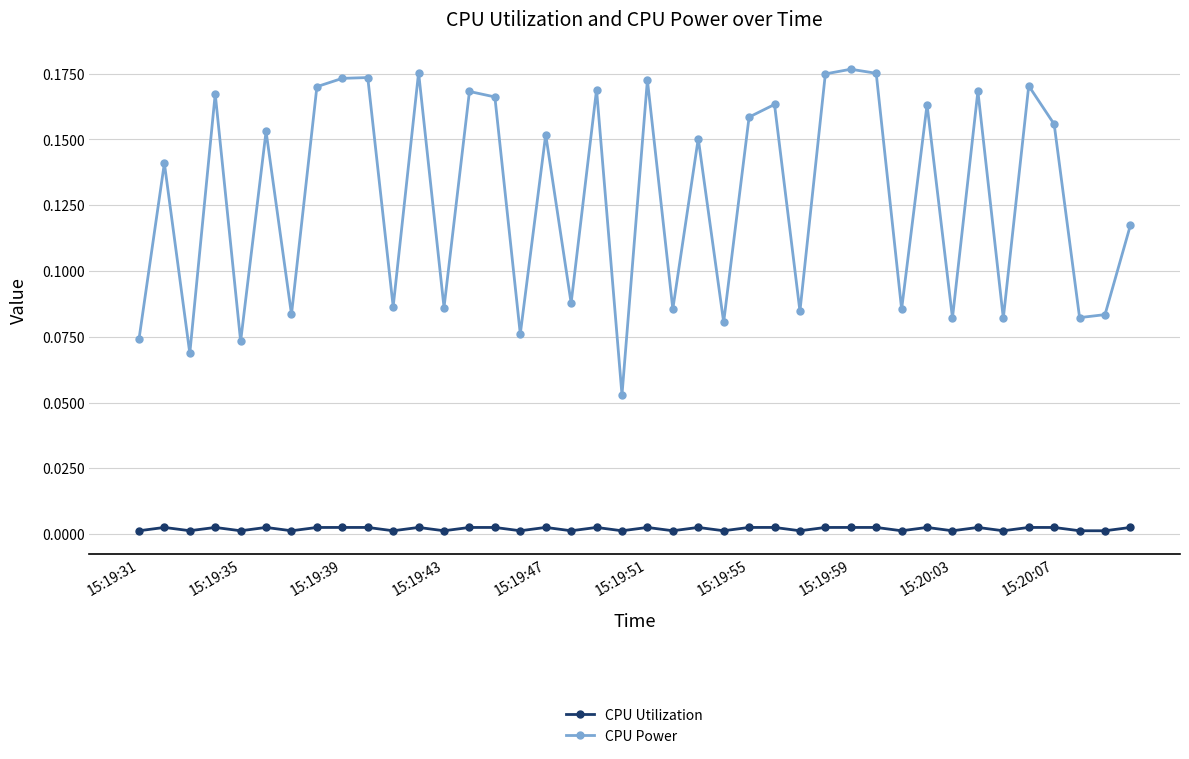

List the series in order of their peak value, highest first.

CPU Power, CPU Utilization